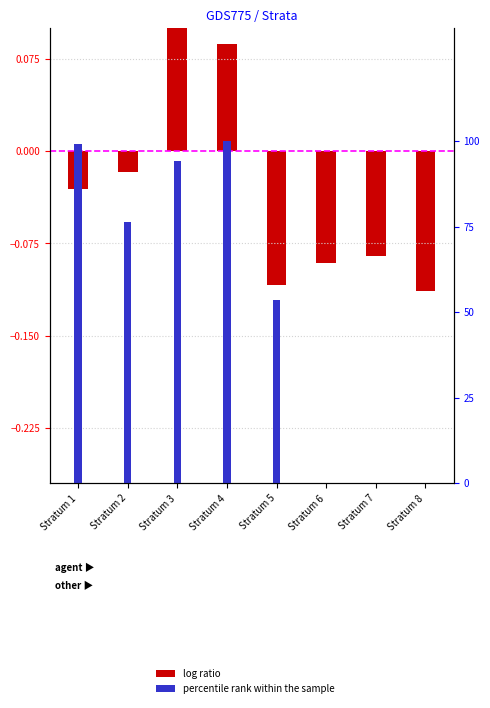

Rank the series by their average value, from highest to lowest.

percentile rank within the sample, log ratio